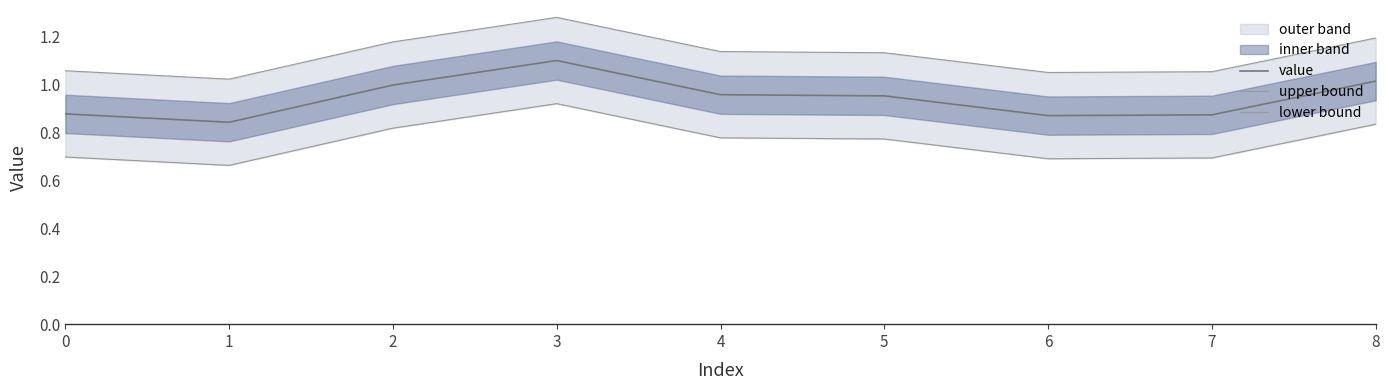

What is the lowest value of the value series?

0.8